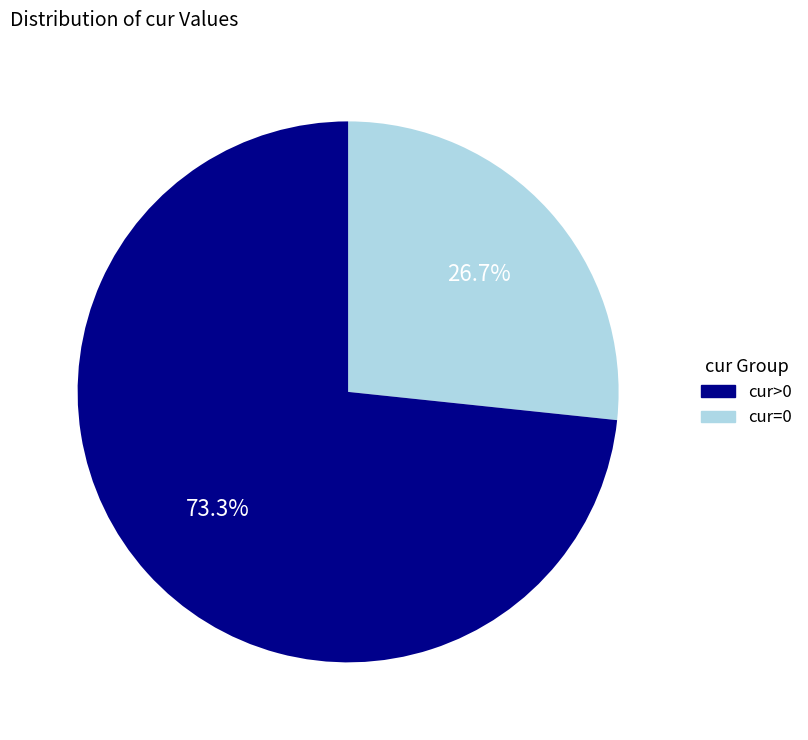

Is there any slice that represents more than half of the pie?

Yes